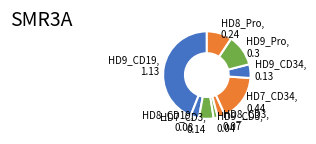

Do HD8_CD19, 0.08 and HD9_CD34, 0.13 together represent more than half of the pie?

No